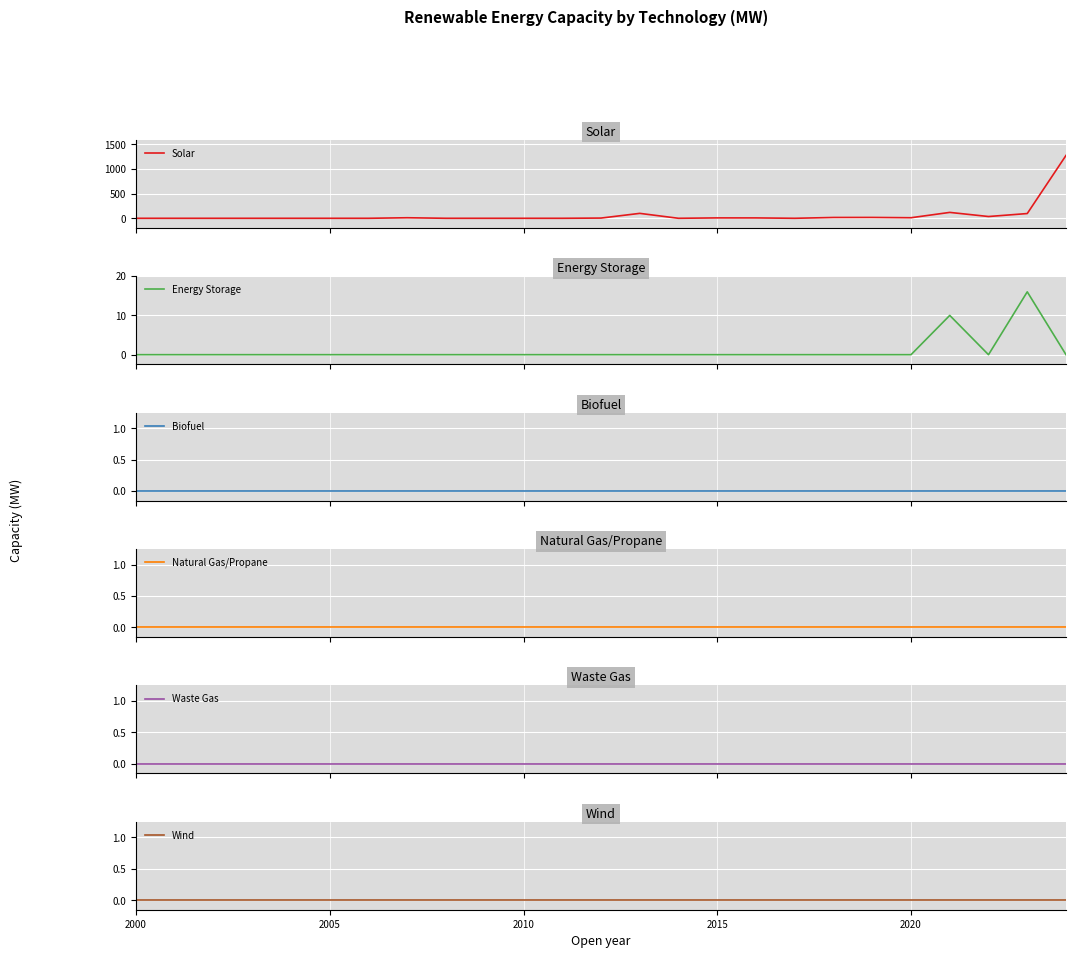

What is the maximum value for Energy Storage?

16